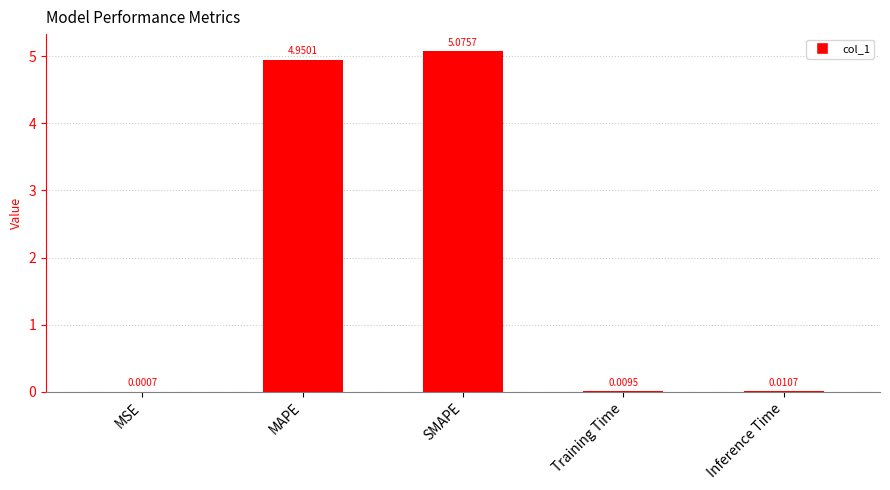

What is the sum of the values at SMAPE and MAPE?

10.0